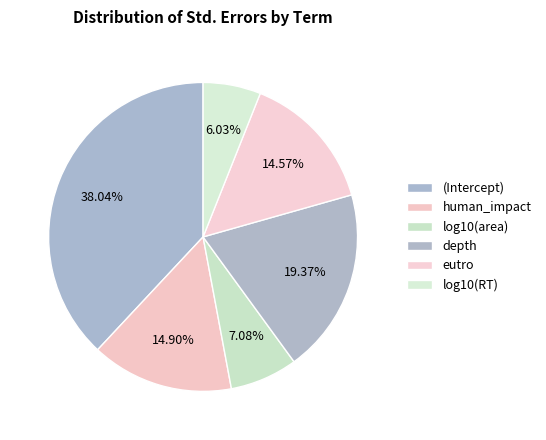

Is depth the majority of the pie?

No